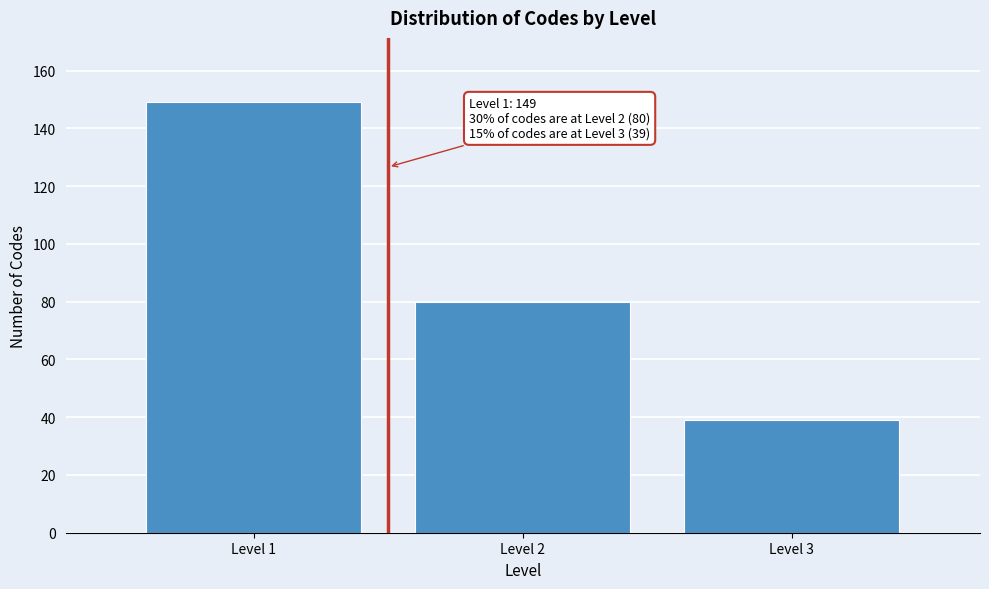

Reading right to left, what are all the values shown in this chart?

39	80	149